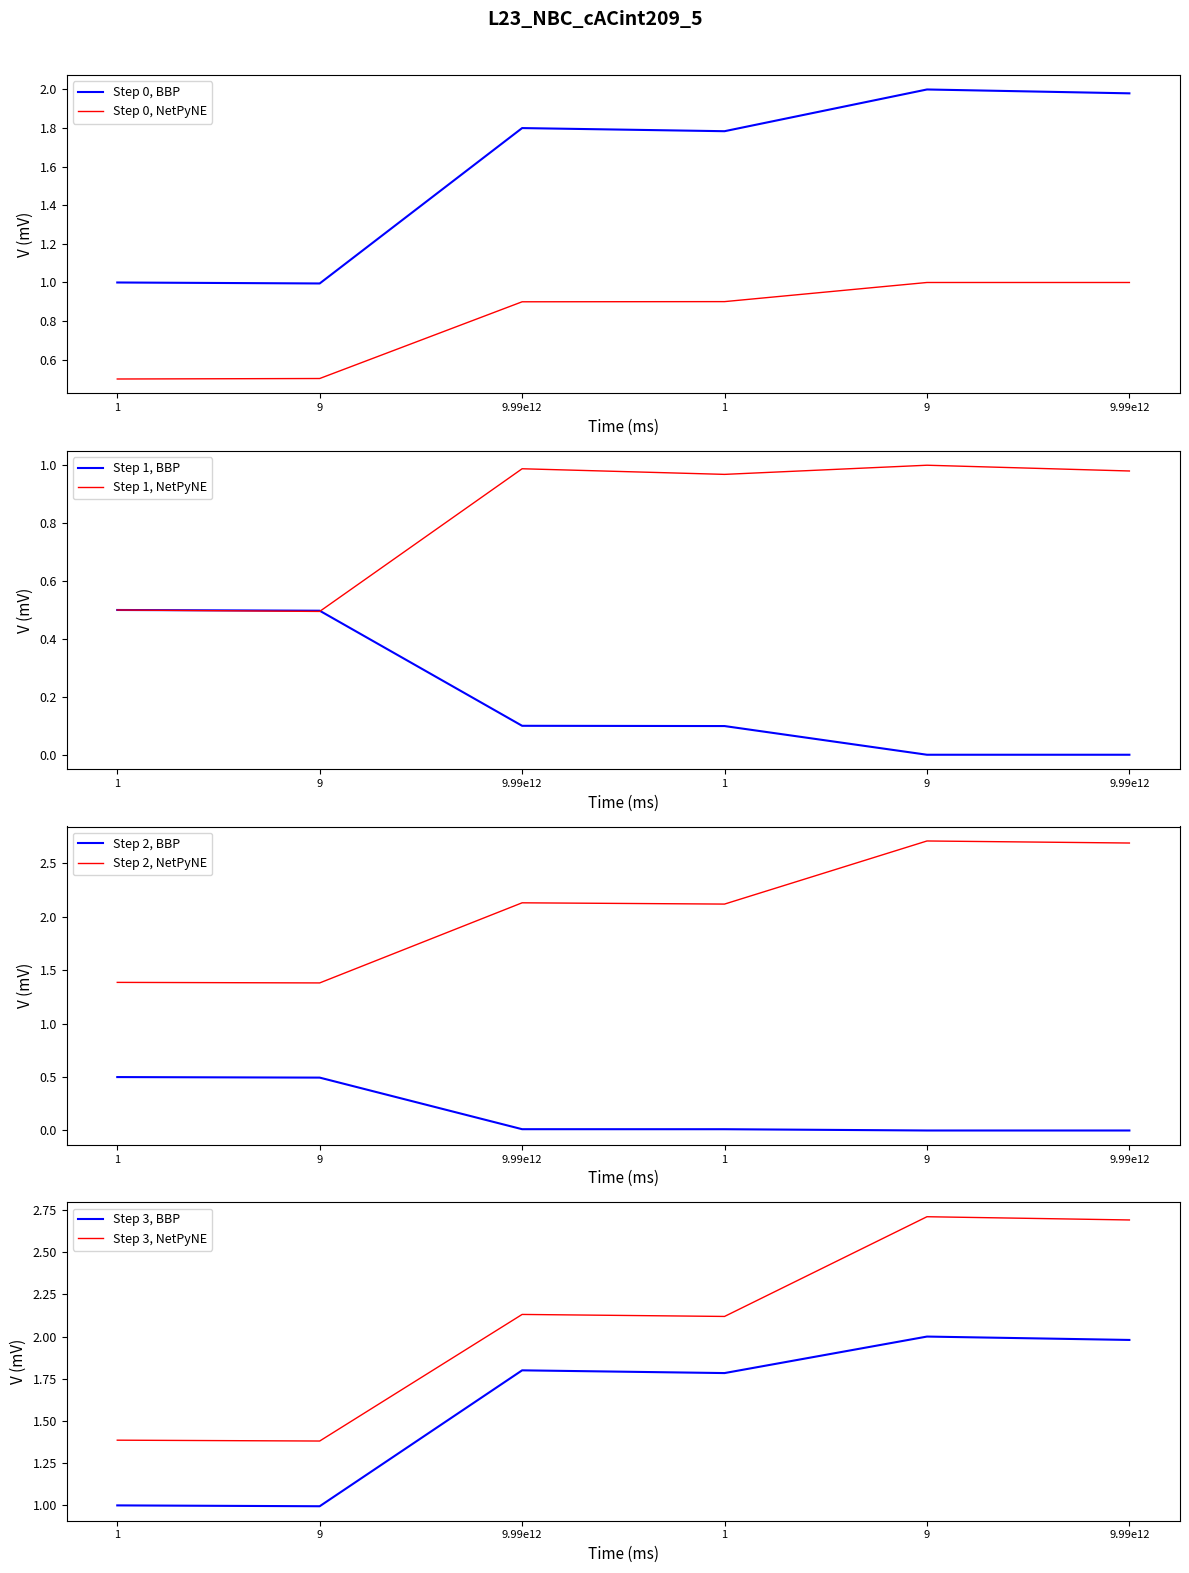

The value of dz/dy_partial at 1 is 0.1. True or false?

True